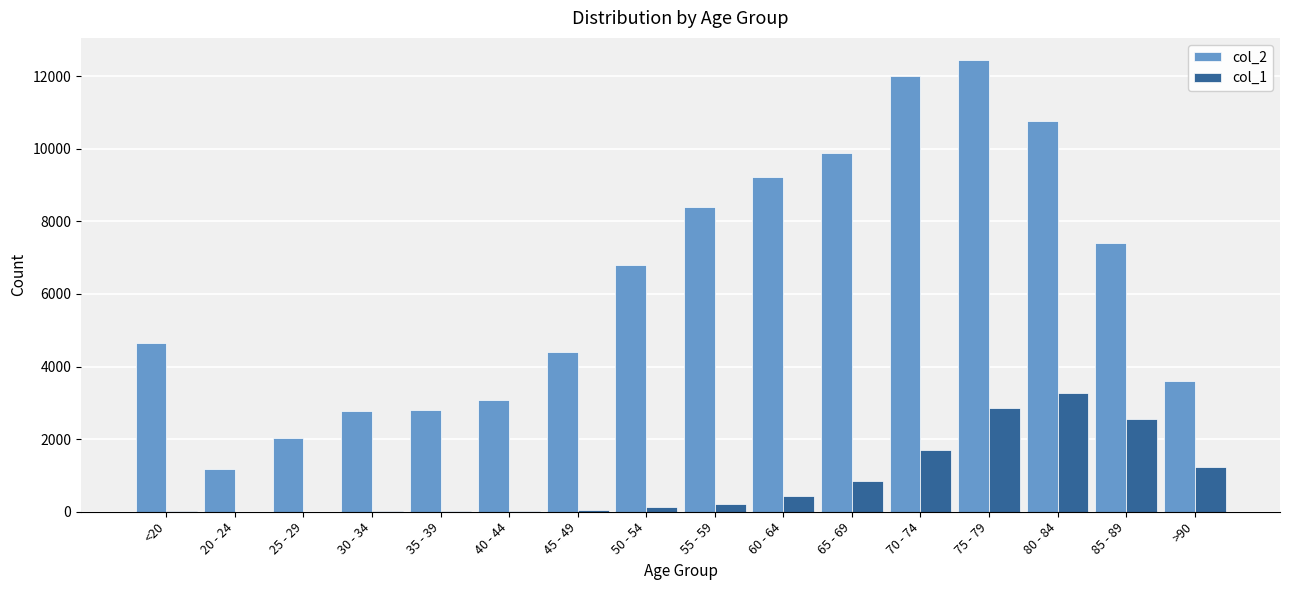

What is the maximum value shown in the chart?

12434